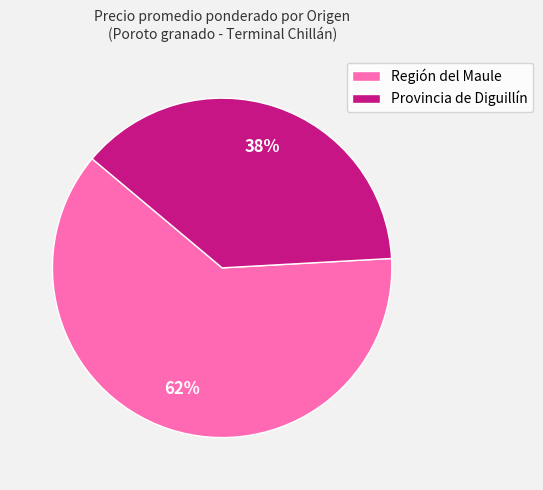

How many slices are in this pie chart?

2